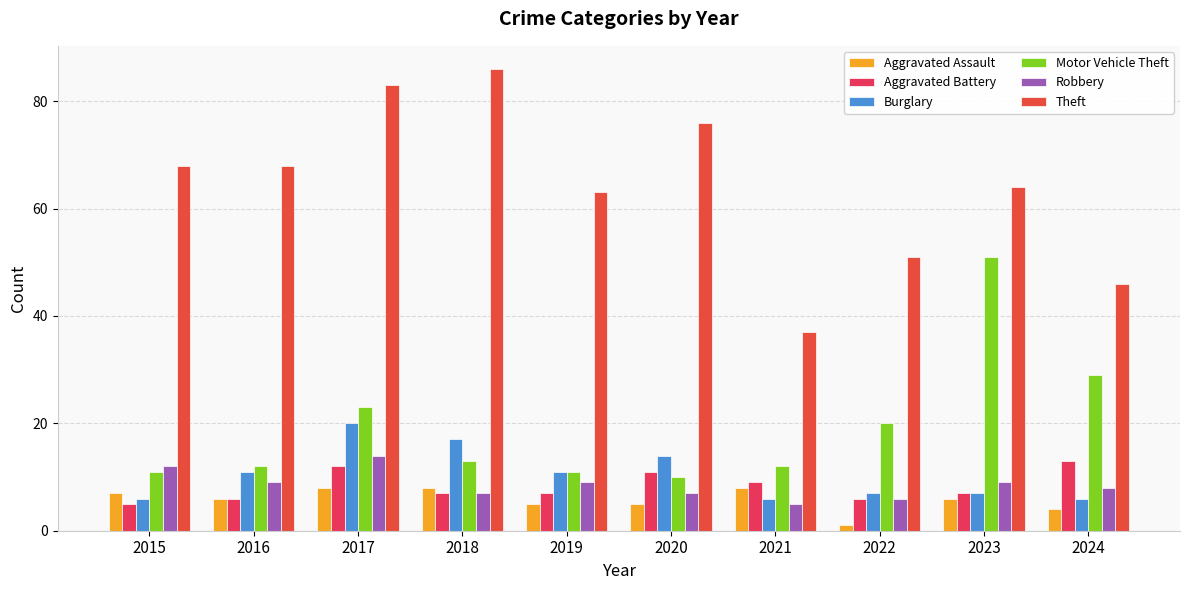

What is the value of the Theft bar at the 2nd from the left?

68